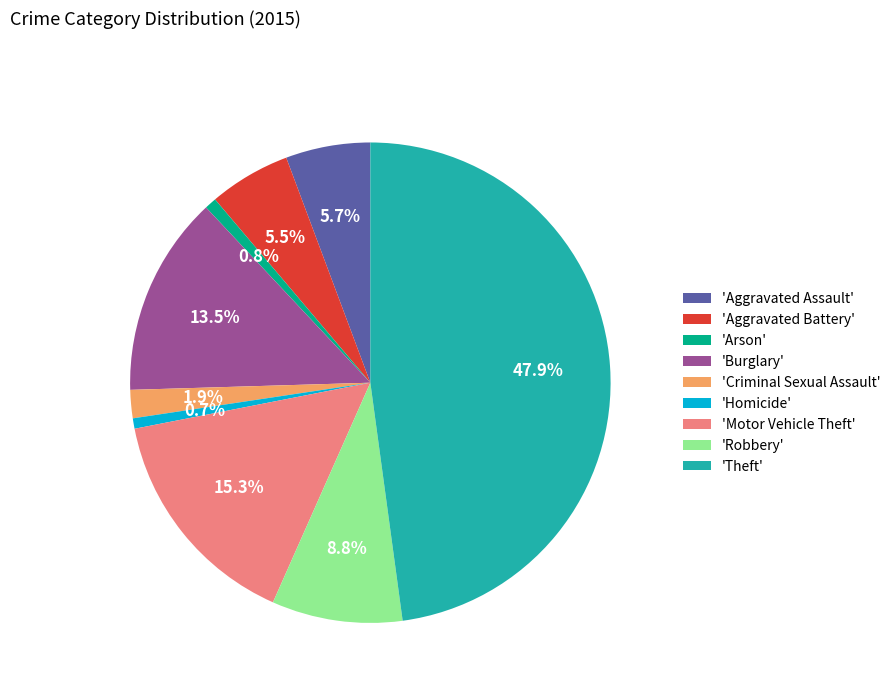

What is the ratio of the value at 'Robbery' to the value at 'Burglary'?

0.7